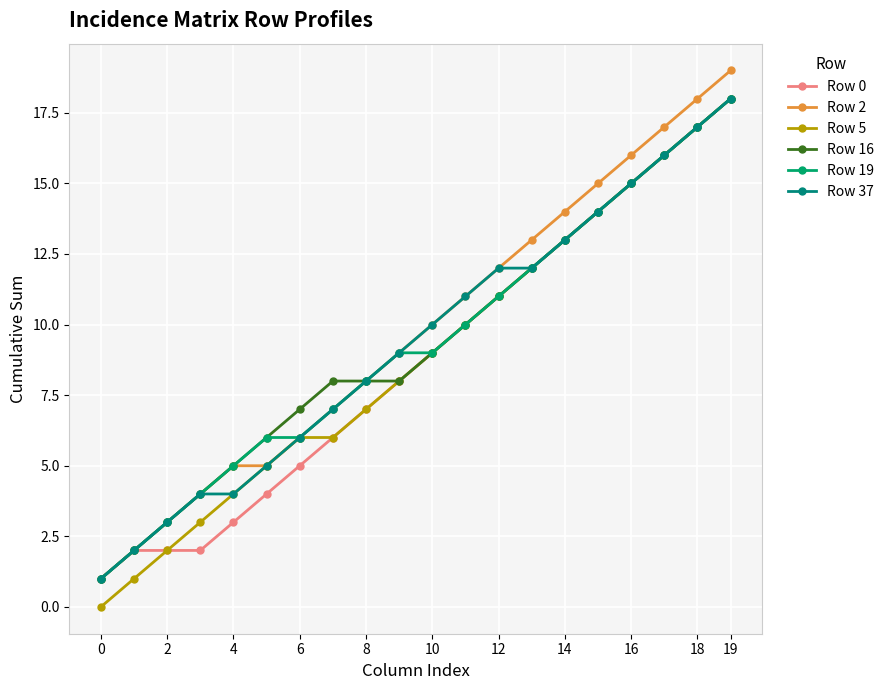

True or false: Row 19 and Row 2 intersect in this chart.

False